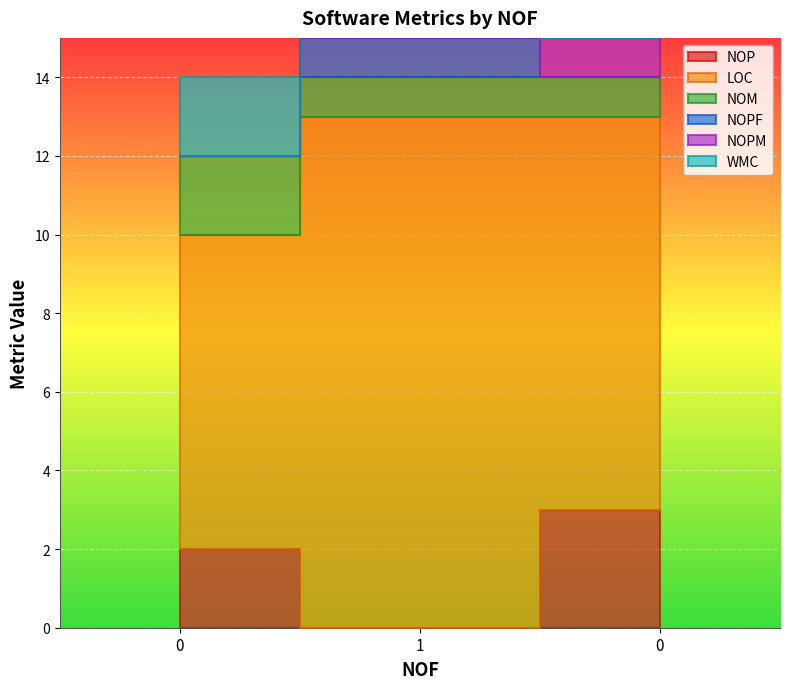

How many values in the NOPM series are below 1?

1